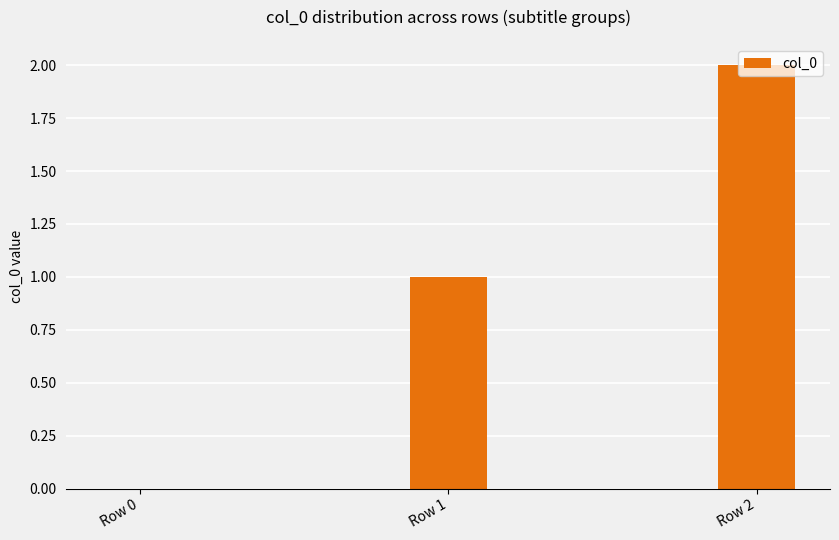

What is the sum of all values?

3